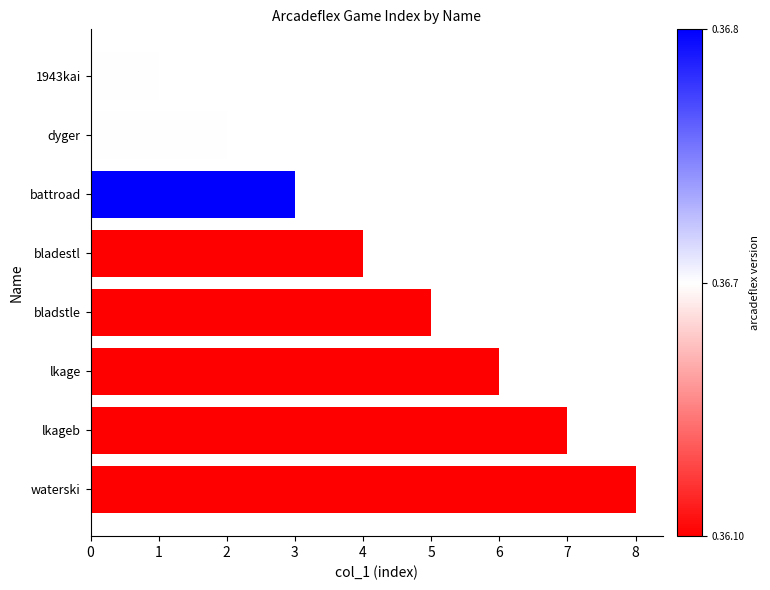

Which has a higher value, lkageb or bladstle?

lkageb